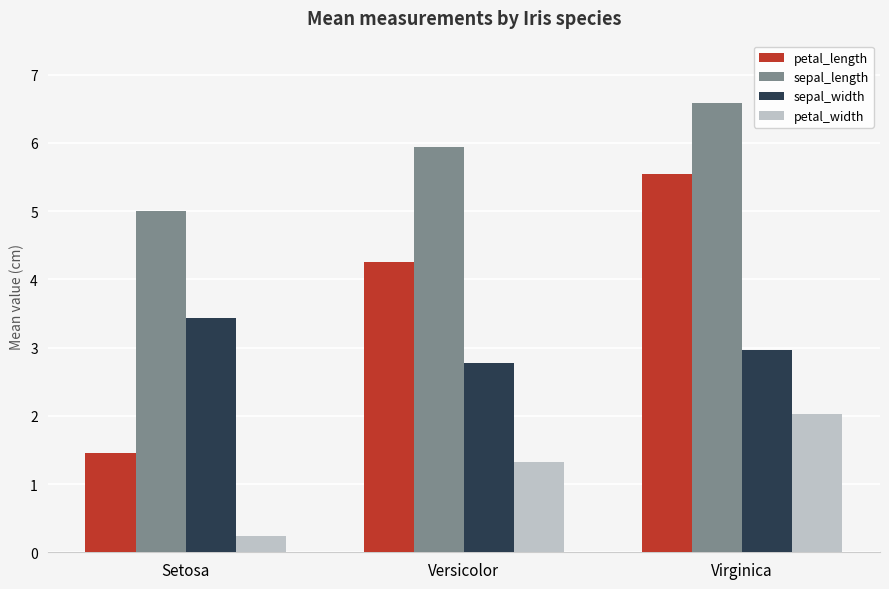

How many data points in petal_width are above 1?

2